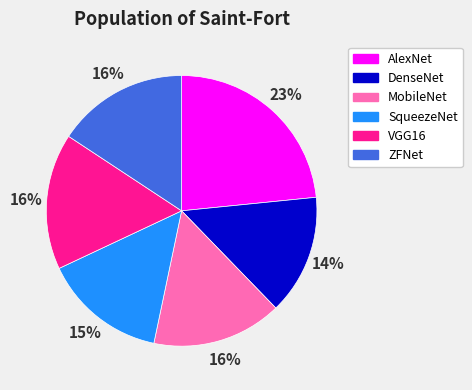

Does MobileNet account for over 50% of the chart?

No